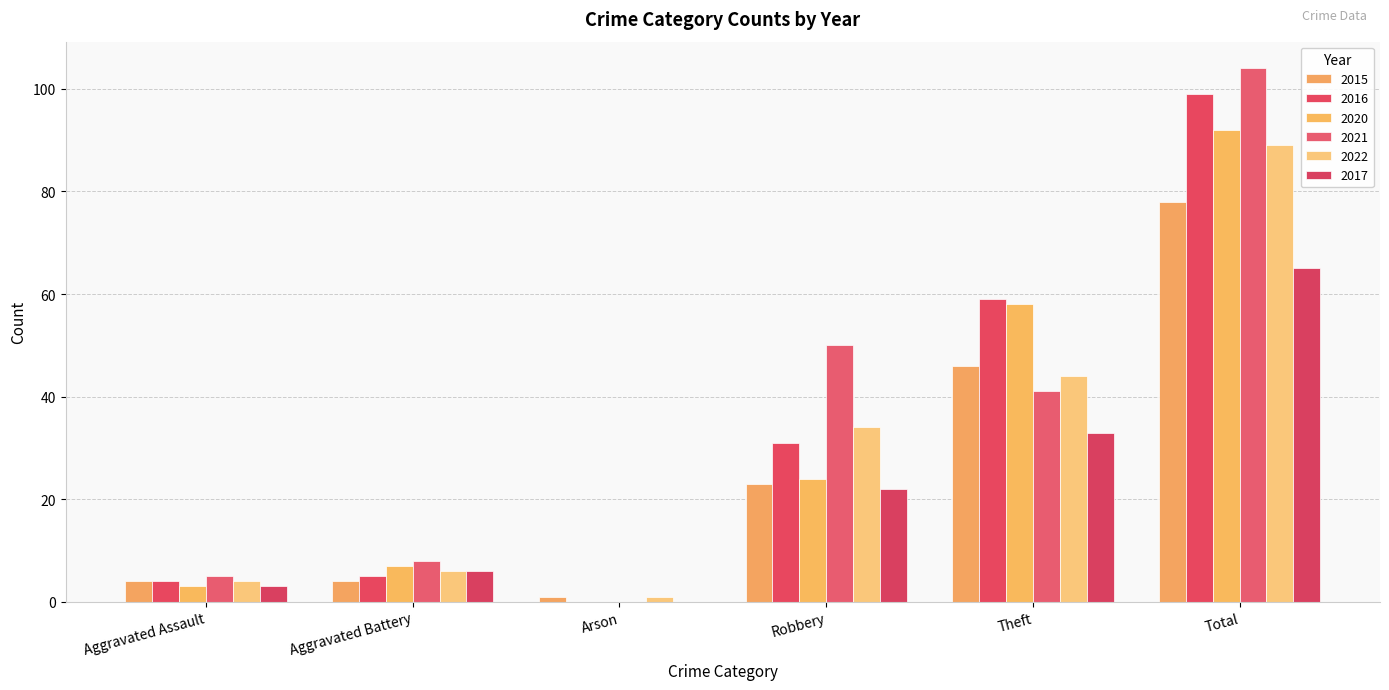

Reading left to right, what are all the values shown in this chart?

2015: 4	4	1	23	46	78
2016: 4	5	0	31	59	99
2020: 3	7	0	24	58	92
2021: 5	8	0	50	41	104
2022: 4	6	1	34	44	89
2017: 3	6	0	22	33	65